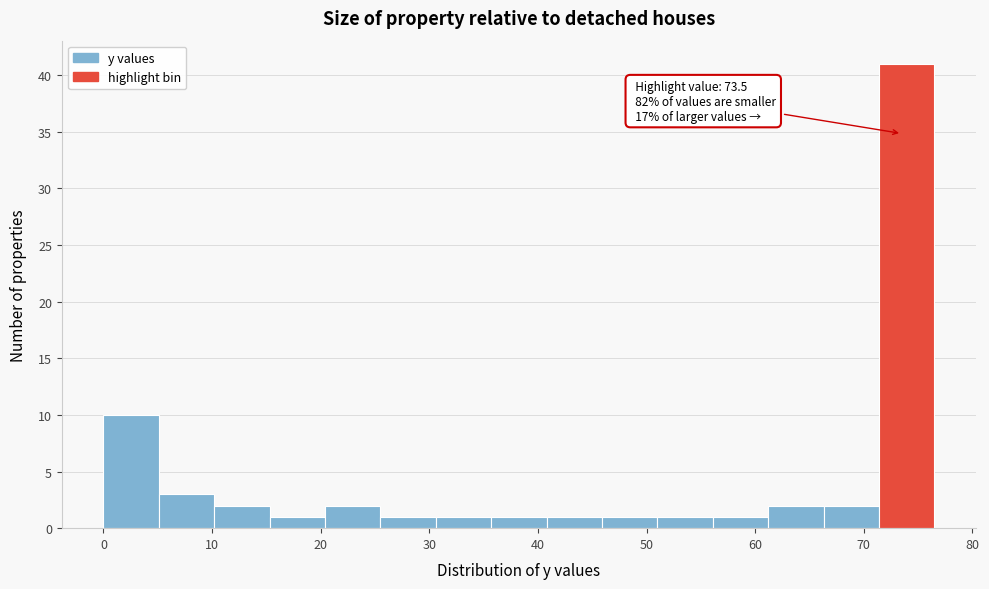

Over which range of the x-axis is the bar tallest?

71.4 to 76.5